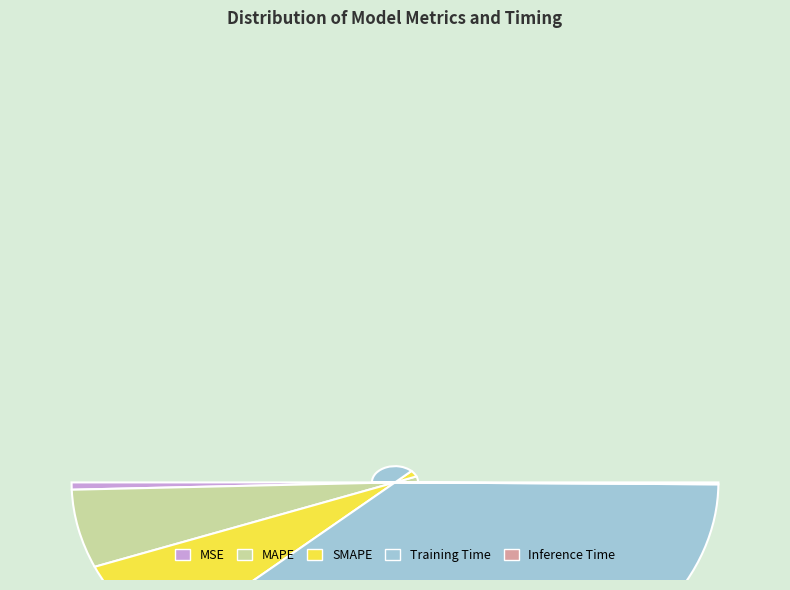

Which slice is the largest?

Training Time